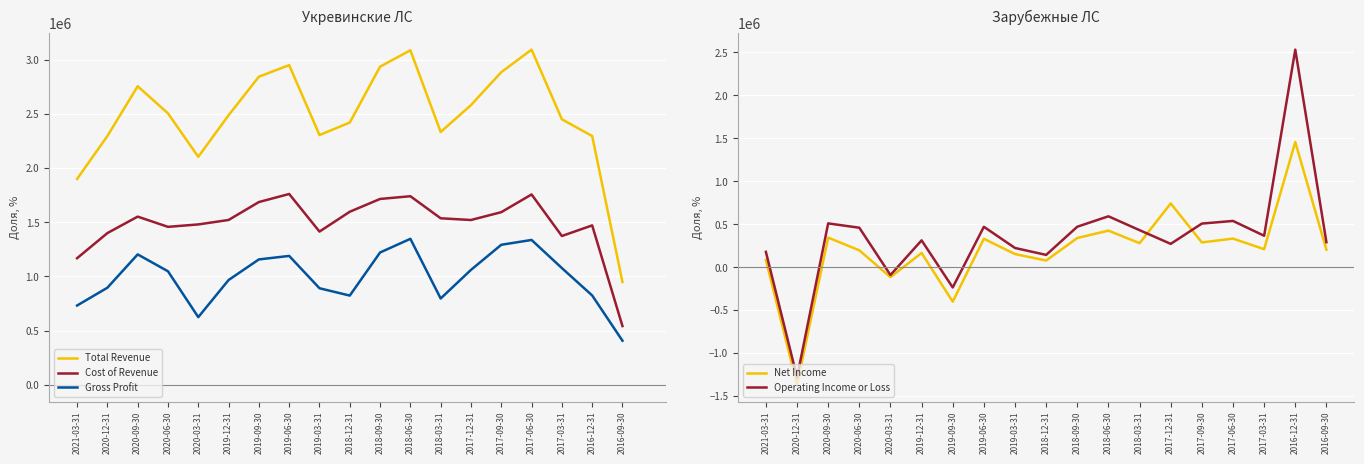

What is the smallest value displayed?

-1369800